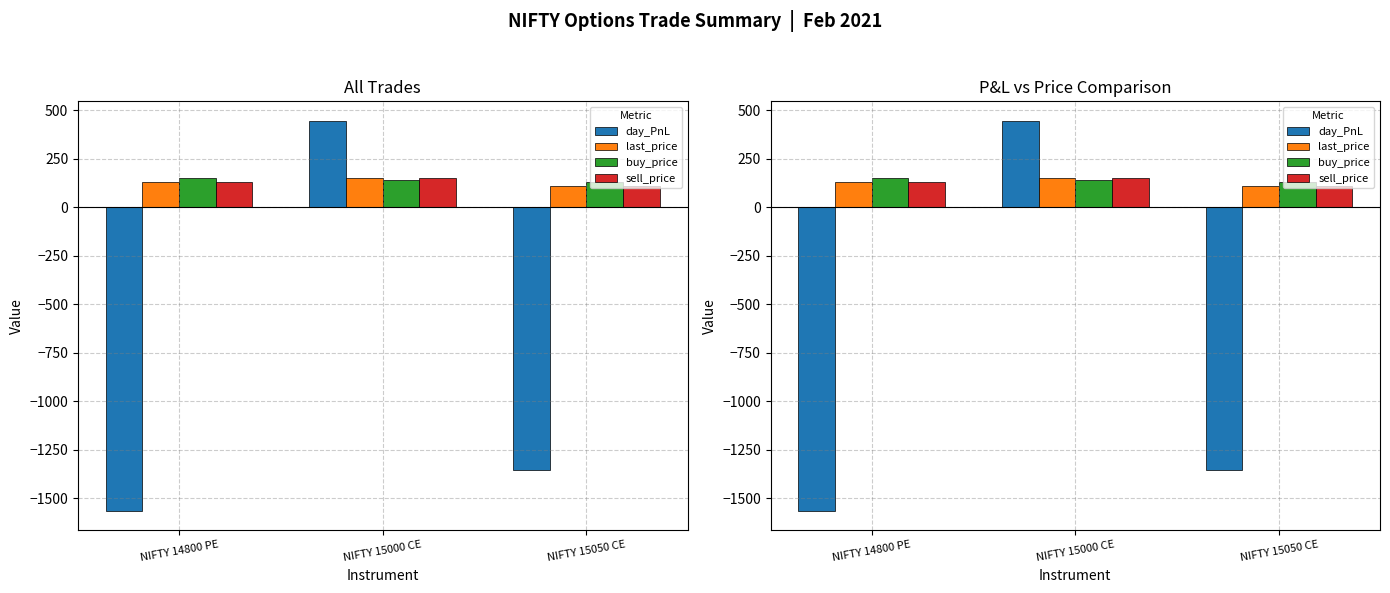

Which label corresponds to the smallest value in the chart?

NIFTY 14800 PE